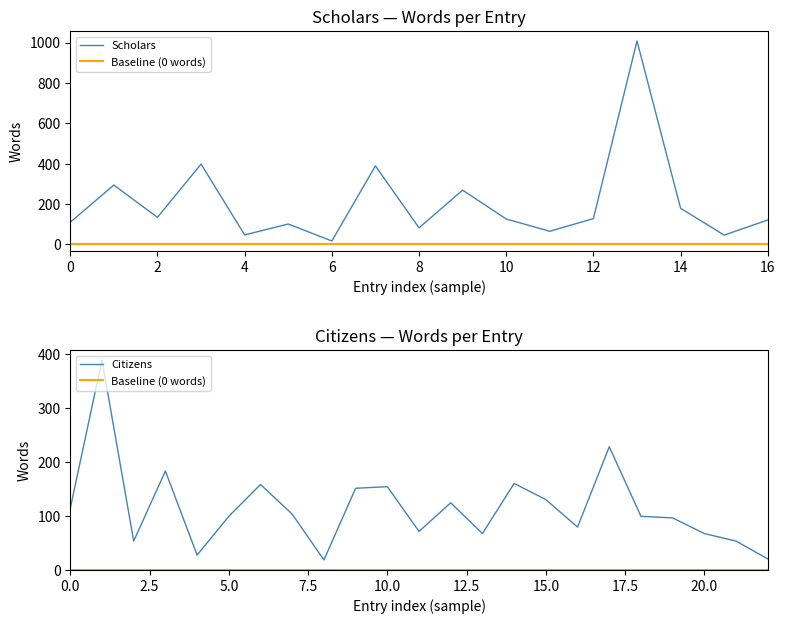

The chart shows a value of 77 at 10. True or false?

False